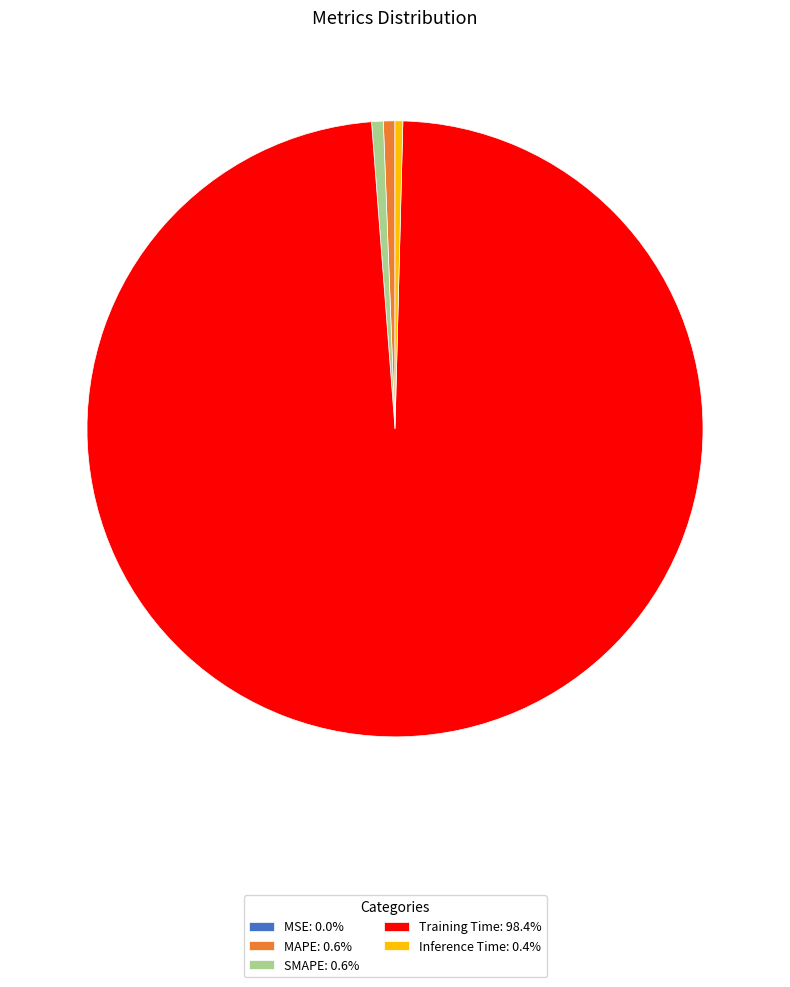

Does any single category account for the majority?

Yes